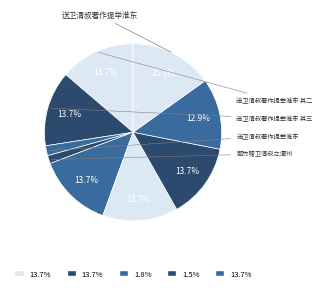

How many slices are in this pie chart?

9